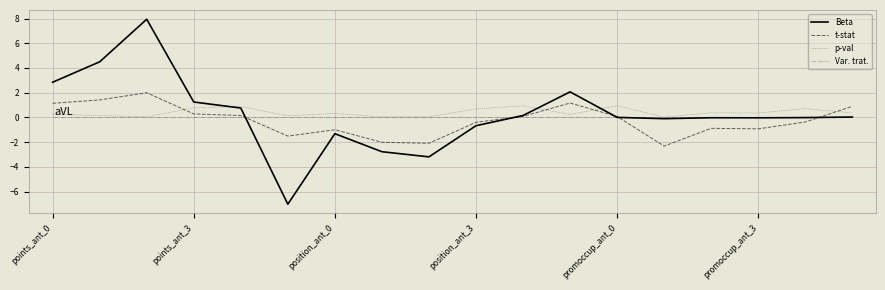

What are all the series names shown in the legend?

Beta, t-stat, p-val, Var. trat.